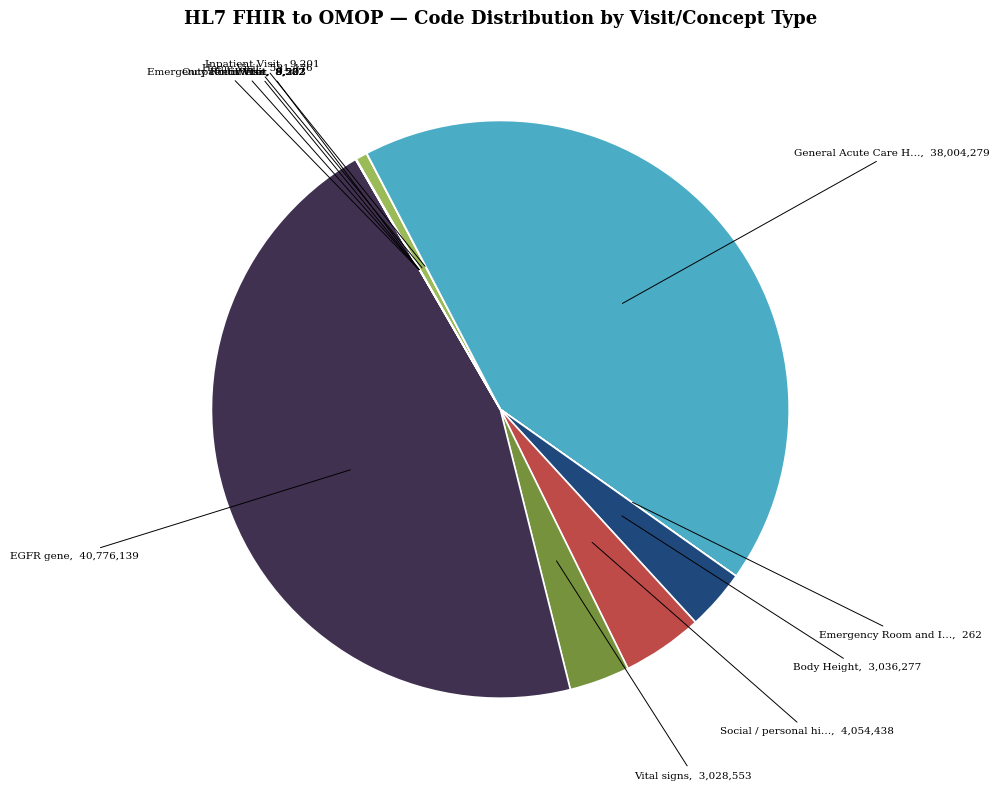

Is EGFR gene the majority of the pie?

No